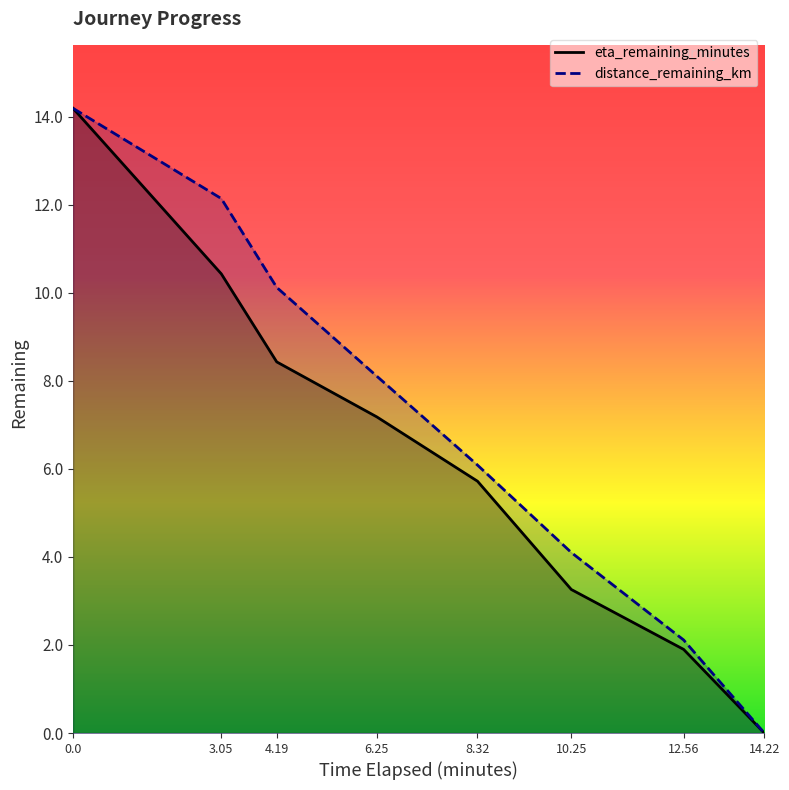

The value of distance_remaining_km at 6.25 is 8.1. True or false?

True